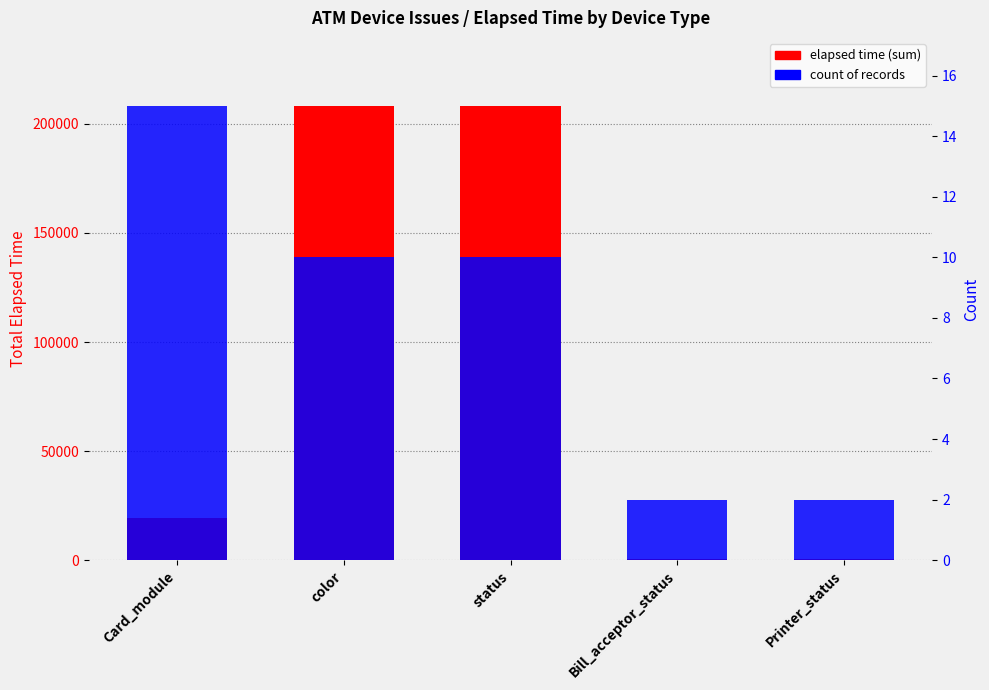

The count series shows 3 at Printer_status. True or false?

False